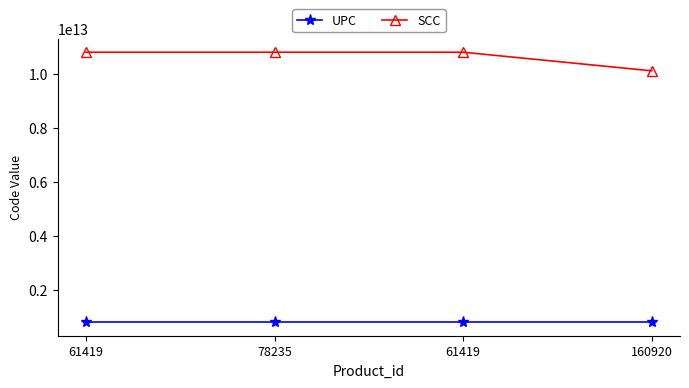

What is the approximate value of SCC at 78235?

10812288192695